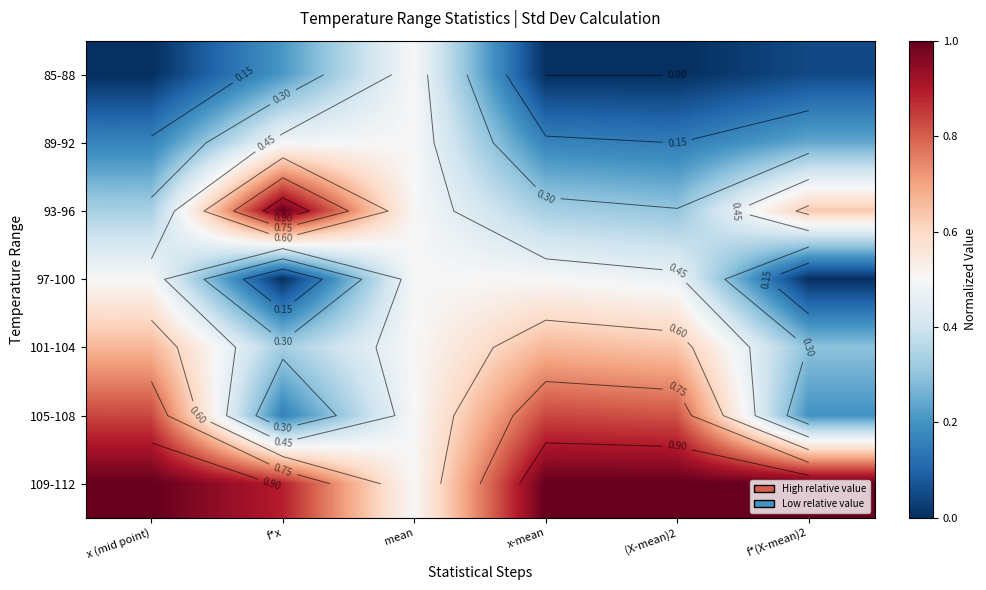

True or false: 93-96 has a value of 0.2 at x (mid point).

False